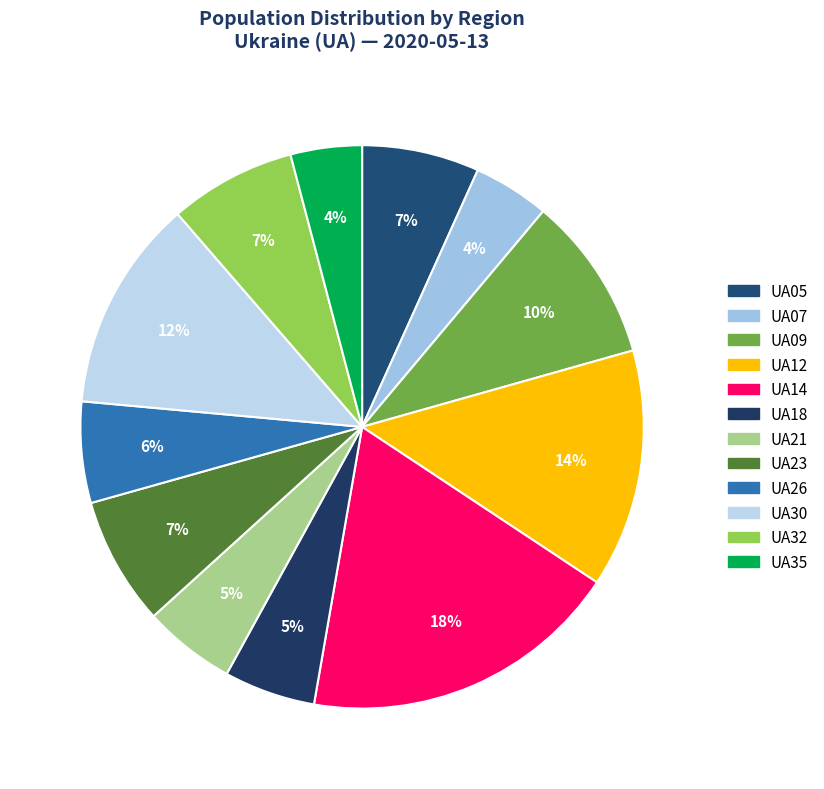

Between UA05 and UA09, which is larger?

UA09